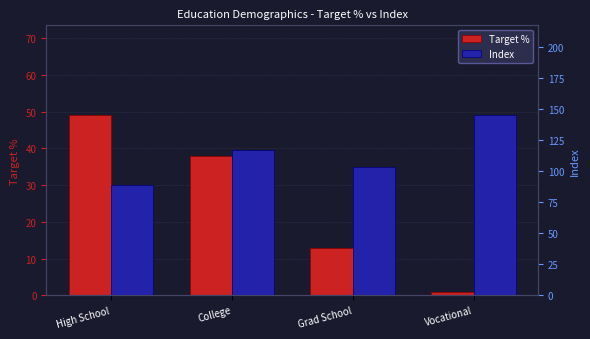

How many Target % values are between 13 and 49?

3